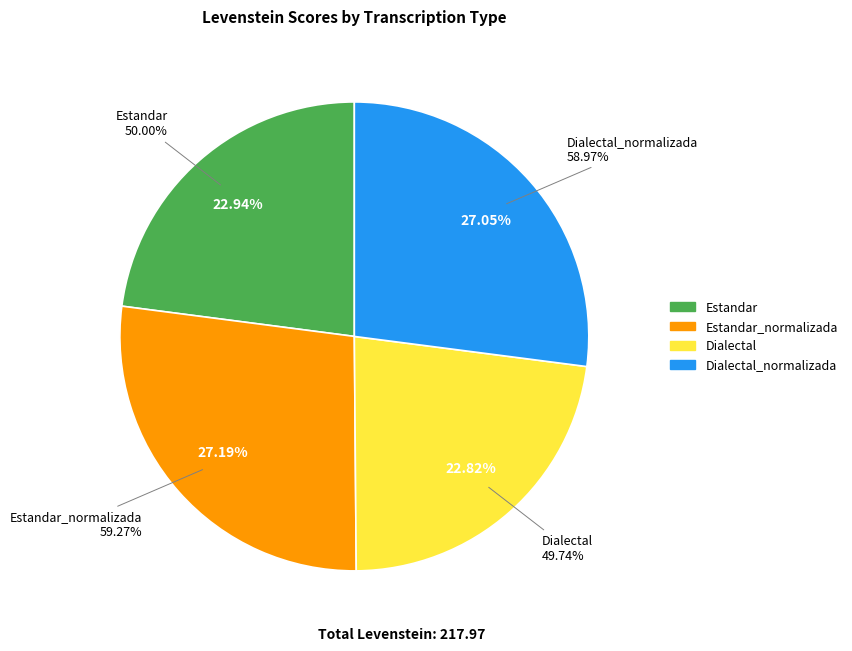

How many segments does this pie chart have?

4